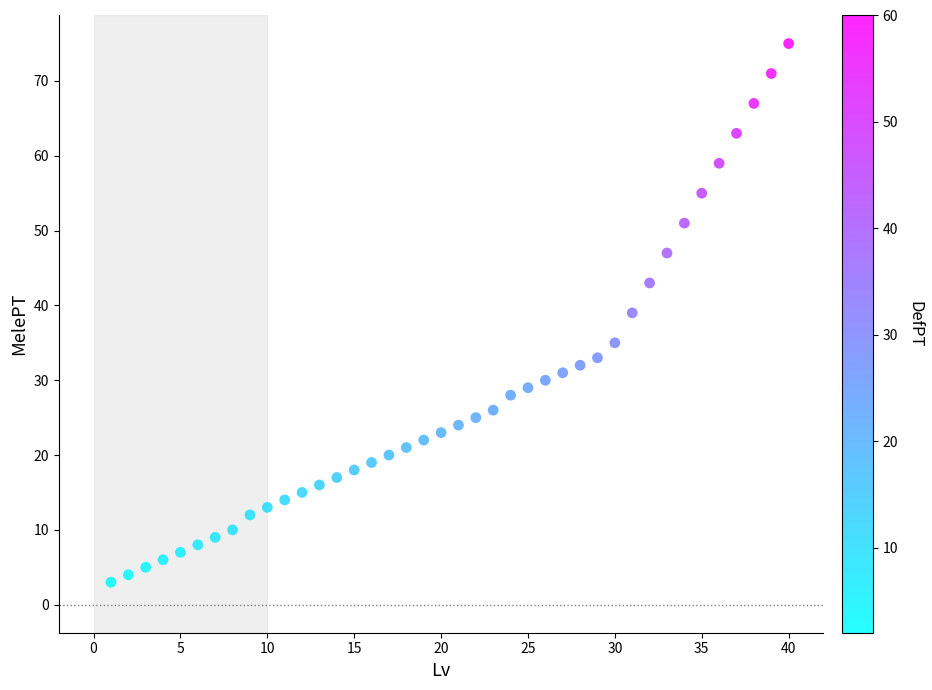

What is the range of X values (max minus min)?

39